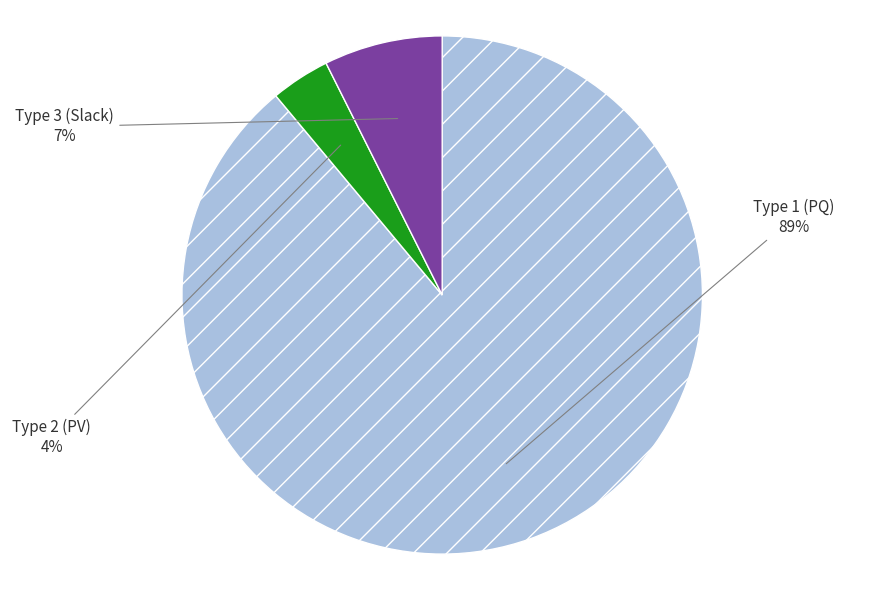

To the nearest percent, what portion does Type 2 represent?

4%